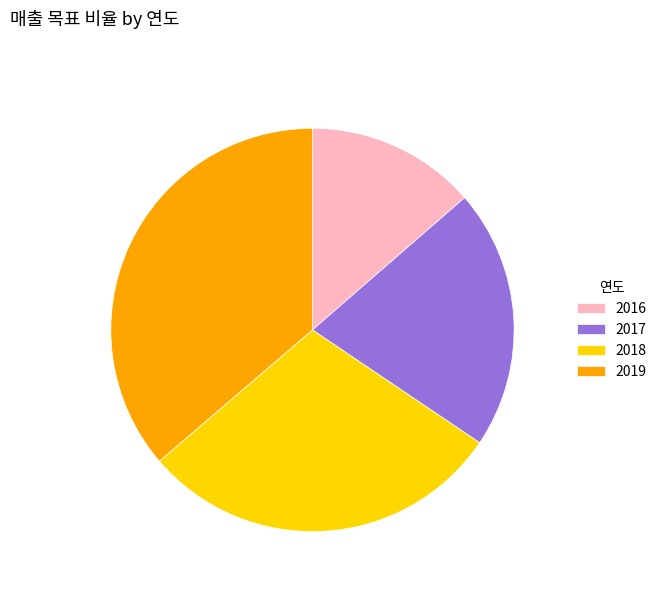

What is the ratio of the value at 2018 to the value at 2019?

0.8